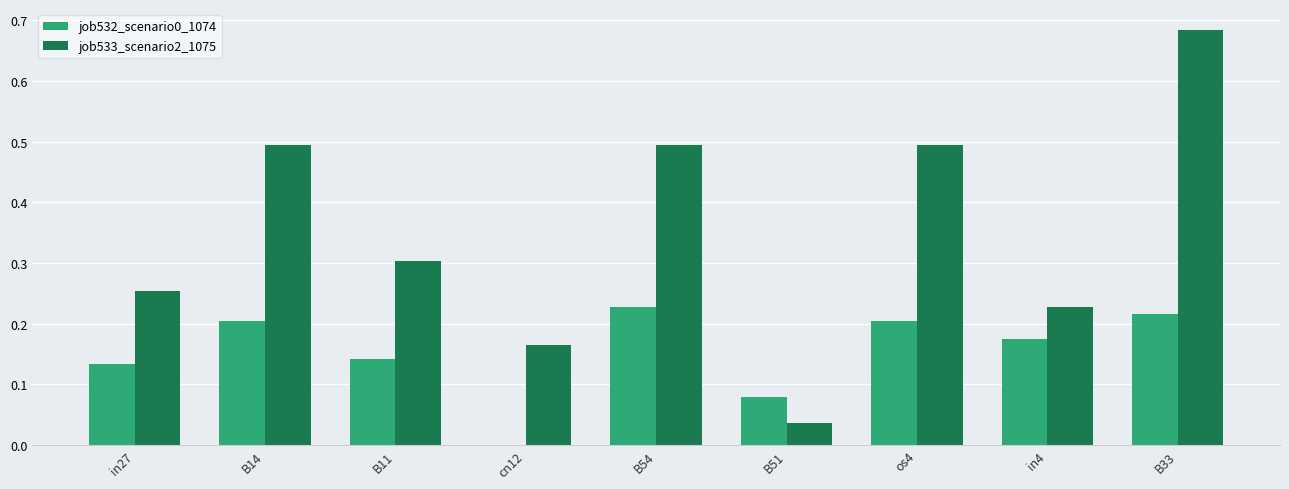

Between in27 and B33, which series saw the biggest shift?

job533_scenario2_1075